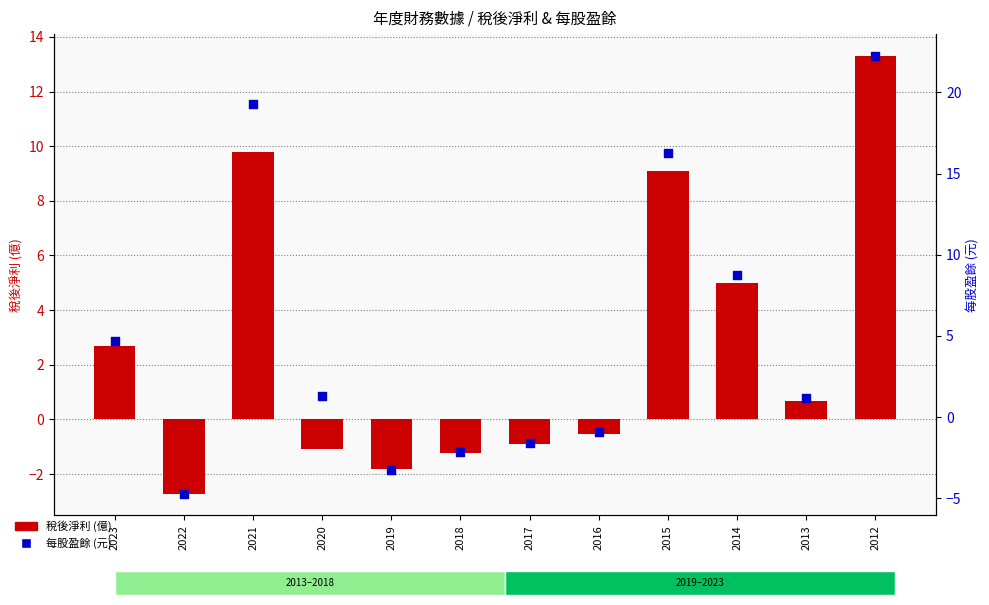

At which category is the sum across all series the highest?

2012